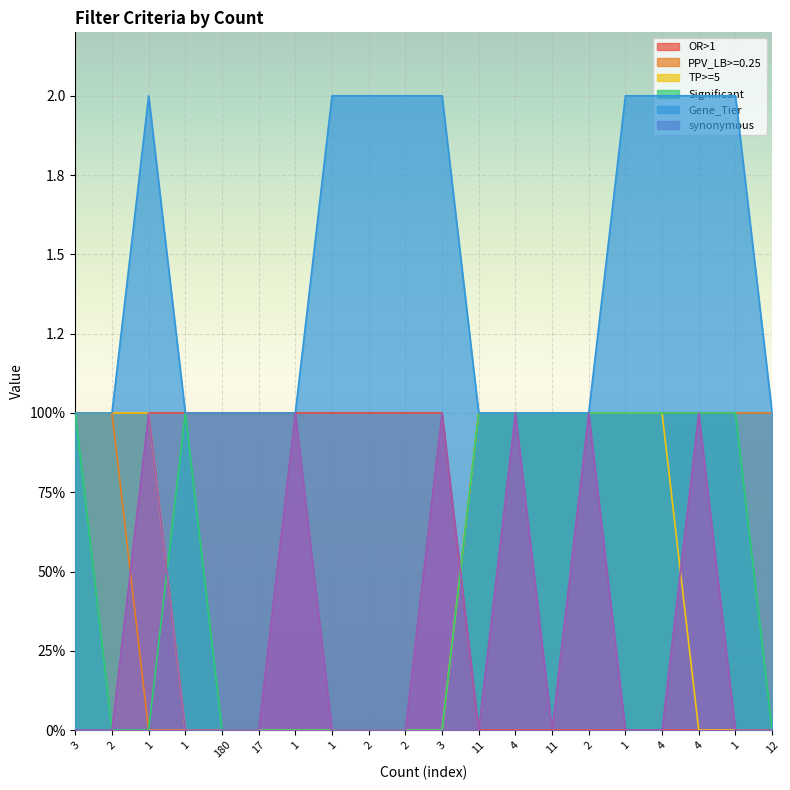

Count the number of data series in this chart.

6